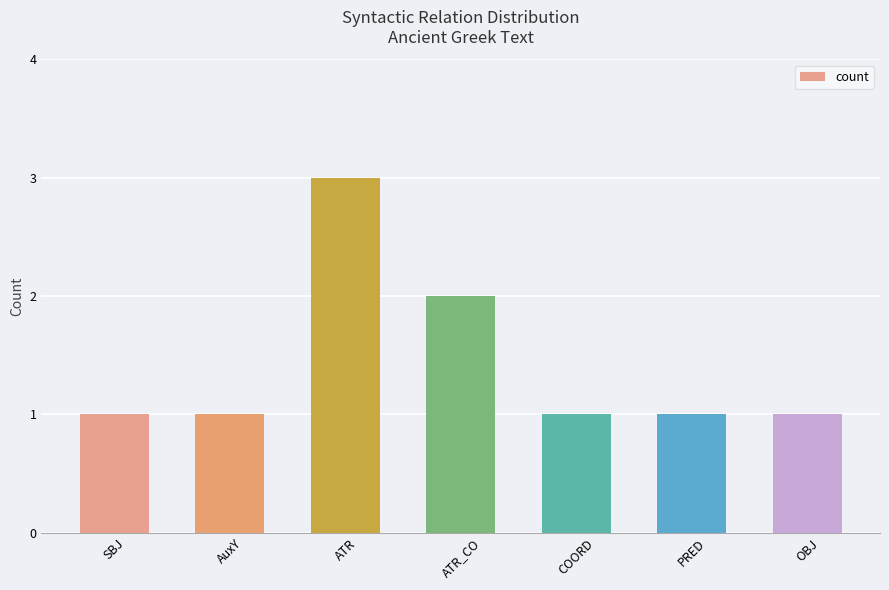

Which label corresponds to the largest value in the chart?

ATR